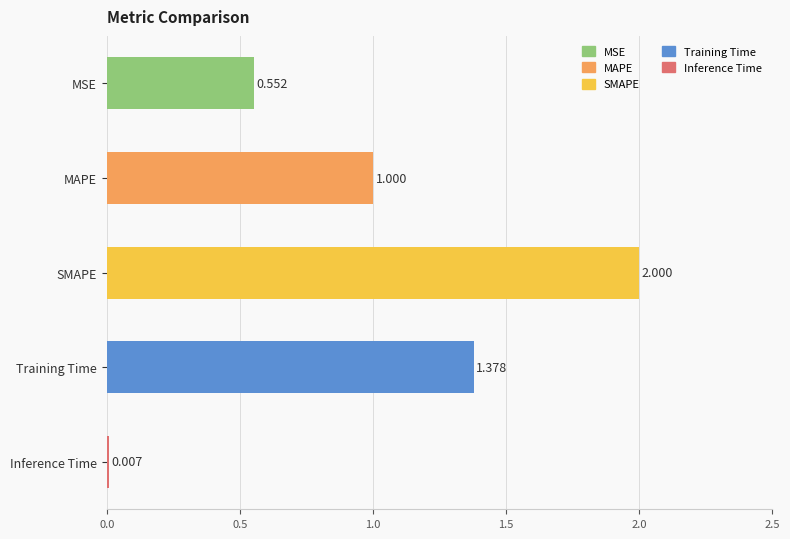

Between Inference Time and MSE, which is larger?

MSE